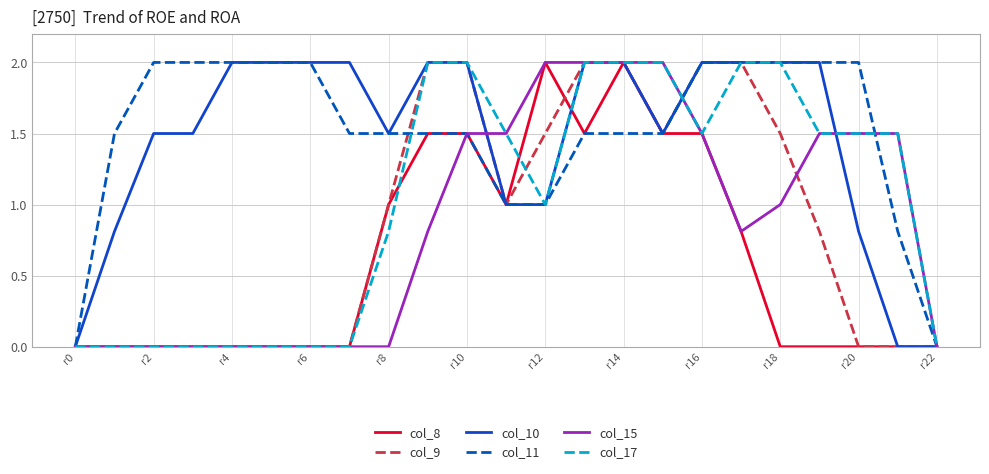

True or false: col_15 and col_10 intersect in this chart.

True